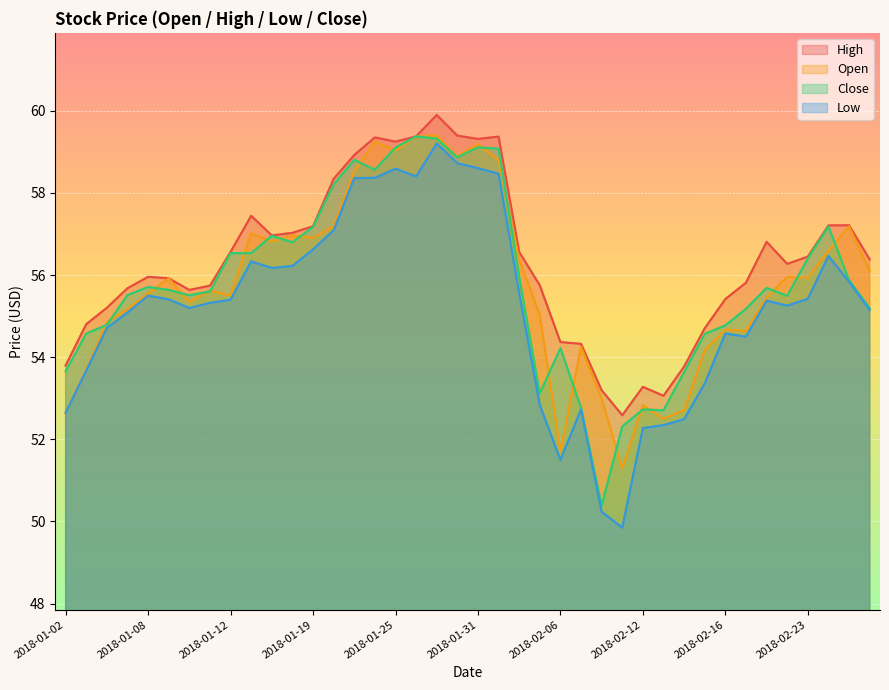

Reading left to right, what are all the values shown in this chart?

Open: 52.7	53.7	54.9	55.2	55.5	55.9	55.4	55.6	55.5	57.0	56.8	57.0	56.9	57.2	58.5	59.2	59.0	59.4	59.4	58.9	59.2	58.8	56.4	55.0	51.7	54.2	53.0	51.3	52.8	52.5	52.7	54.2	54.7	54.6	55.5	56.0	55.9	56.6	57.2	56.1
High: 53.8	54.8	55.2	55.7	56.0	55.9	55.6	55.7	56.6	57.4	57.0	57.0	57.2	58.3	58.9	59.4	59.2	59.4	59.9	59.4	59.3	59.4	56.6	55.8	54.4	54.3	53.2	52.6	53.3	53.1	53.8	54.7	55.4	55.8	56.8	56.3	56.5	57.2	57.2	56.4
Low: 52.7	53.7	54.7	55.1	55.5	55.4	55.2	55.3	55.4	56.3	56.2	56.2	56.6	57.1	58.4	58.4	58.6	58.4	59.2	58.7	58.6	58.5	55.6	52.8	51.5	52.7	50.2	49.9	52.3	52.3	52.5	53.4	54.6	54.5	55.4	55.3	55.4	56.5	55.8	55.1
Close: 53.7	54.6	54.8	55.5	55.7	55.6	55.5	55.6	56.5	56.5	57.0	56.8	57.2	58.2	58.8	58.6	59.1	59.4	59.3	58.9	59.1	59.1	56.0	53.1	54.2	52.8	50.4	52.3	52.7	52.7	53.6	54.6	54.8	55.2	55.7	55.5	56.4	57.2	55.9	55.2